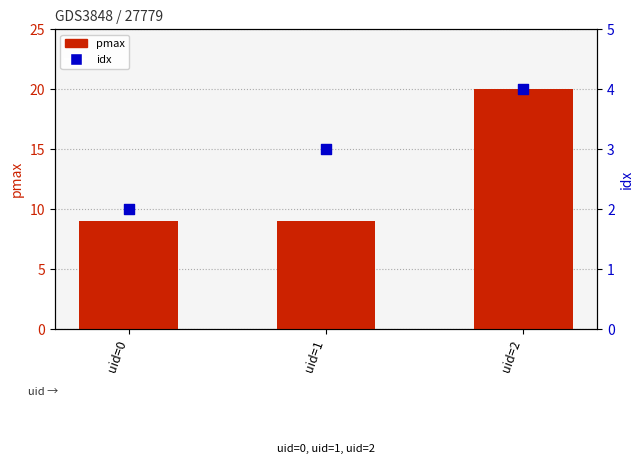

At how many categories does at least one series exceed 5?

3